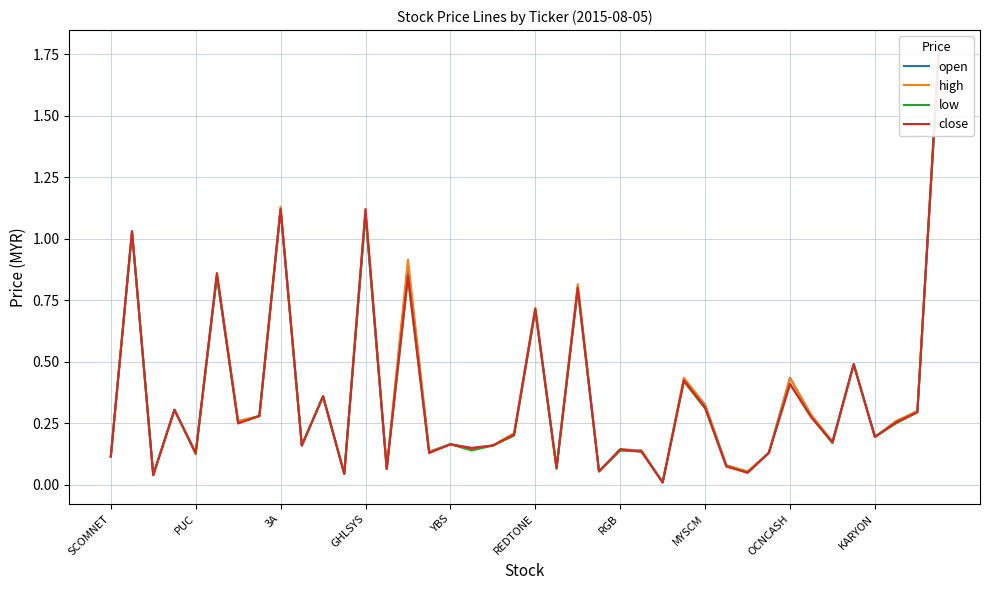

How many interior local peaks does the close series have?

14